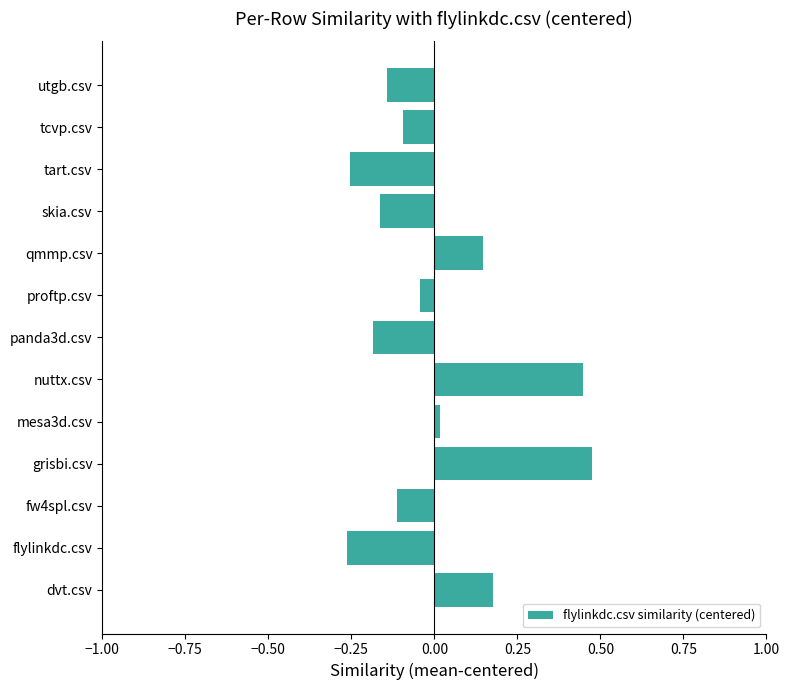

What is the change in value from dvt.csv to flylinkdc.csv?

-0.4